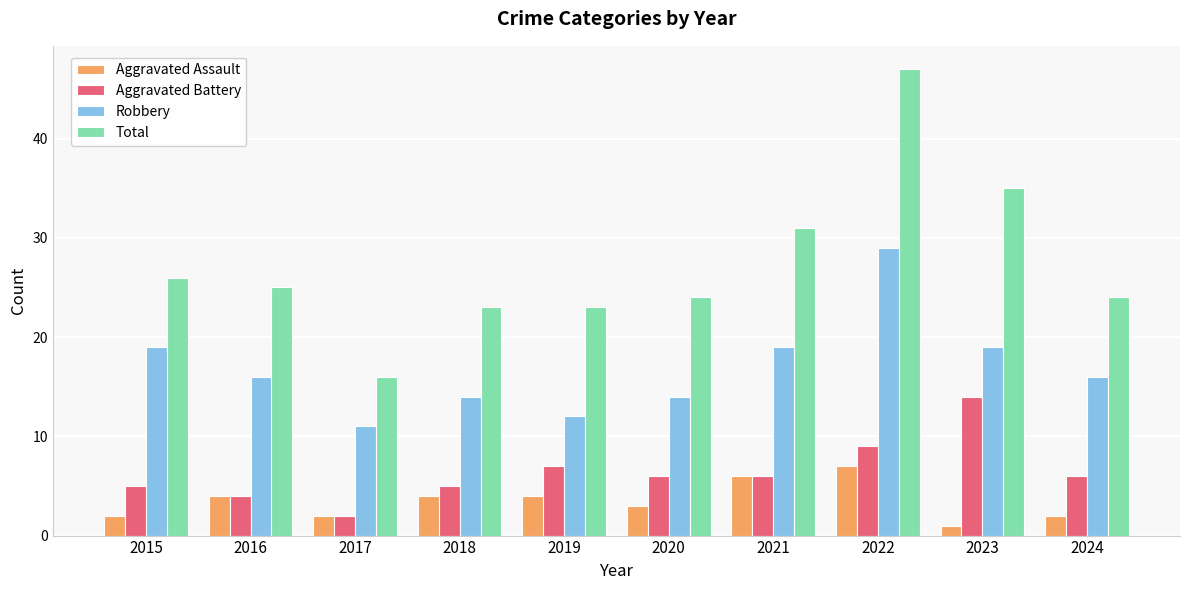

How many distinct data groups are displayed?

4